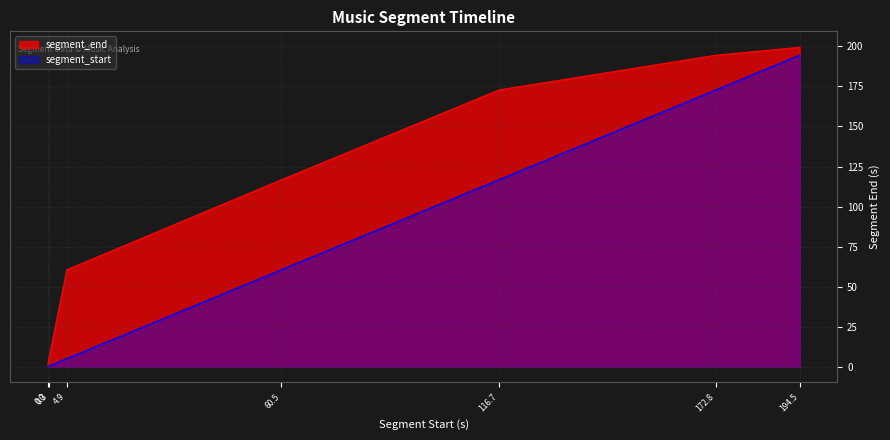

Which category has the highest value across all series?

194.5